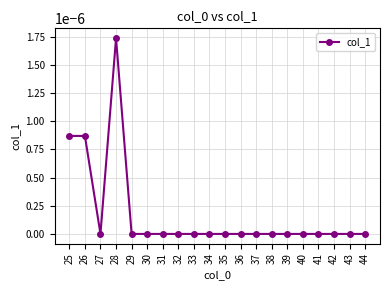

How many categories are shown in the chart?

20